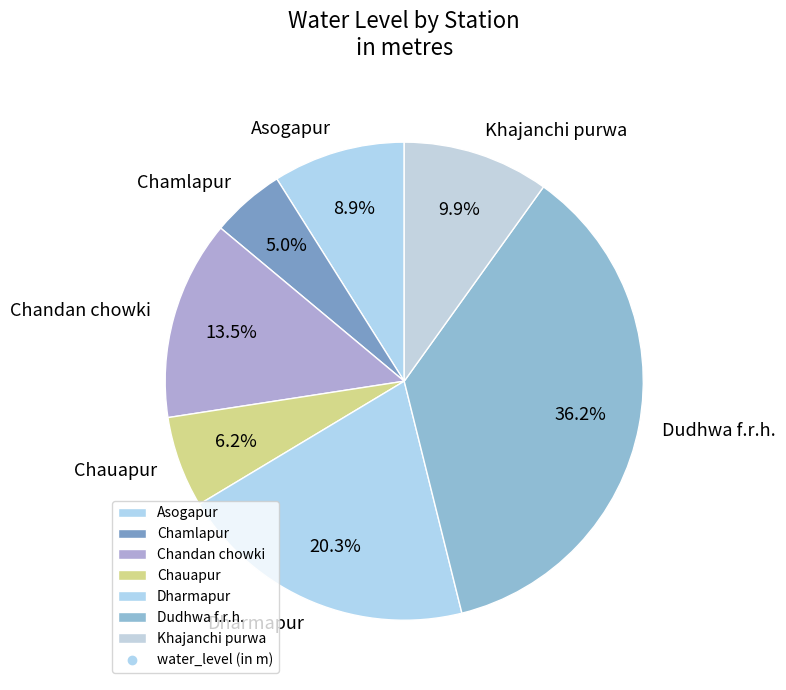

Is Chamlapur the majority of the pie?

No